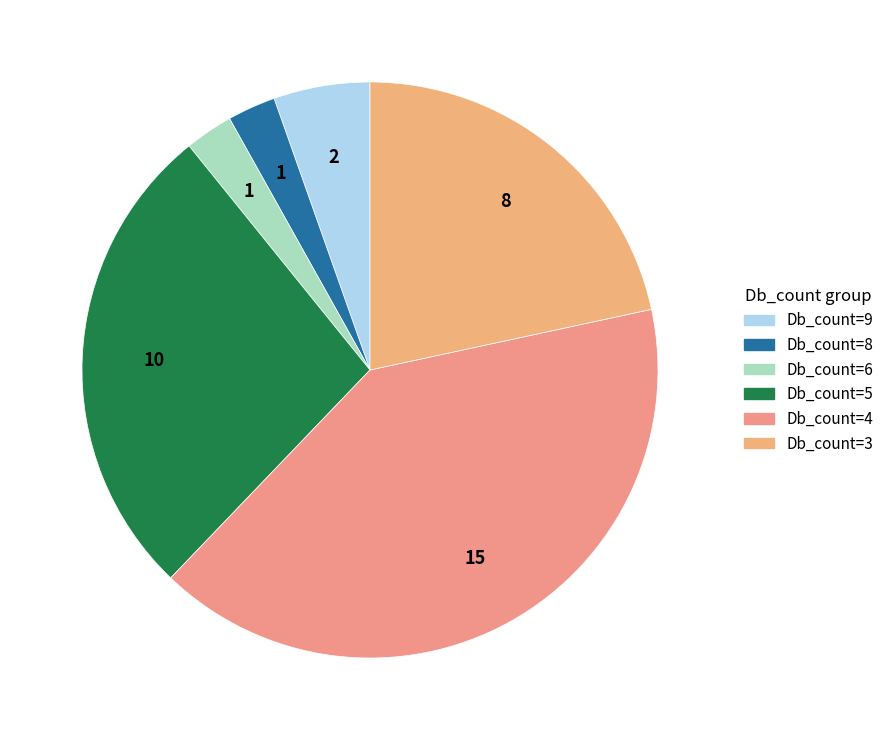

Count the number of slices in the pie.

6